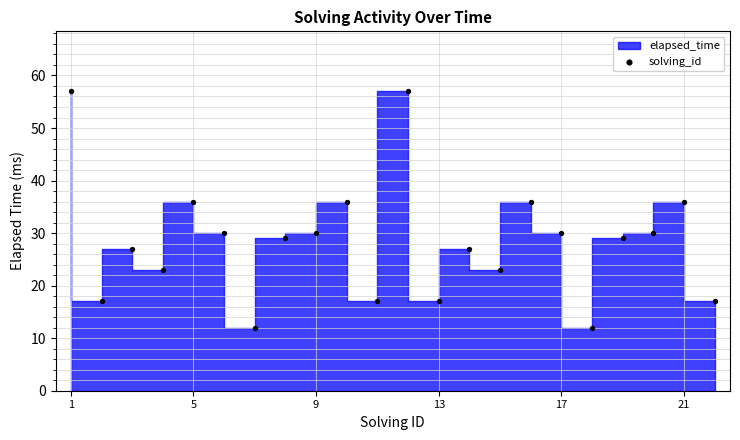

What is the range of Y values (max minus min)?

45